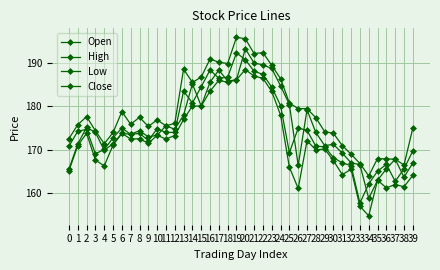

List the labels in order of Close value, largest first.

19, 20, 16, 21, 22, 18, 17, 15, 23, 13, 14, 24, 6, 26, 10, 2, 27, 1, 12, 11, 8, 7, 5, 9, 0, 28, 29, 4, 39, 25, 3, 30, 31, 36, 32, 38, 35, 37, 34, 33